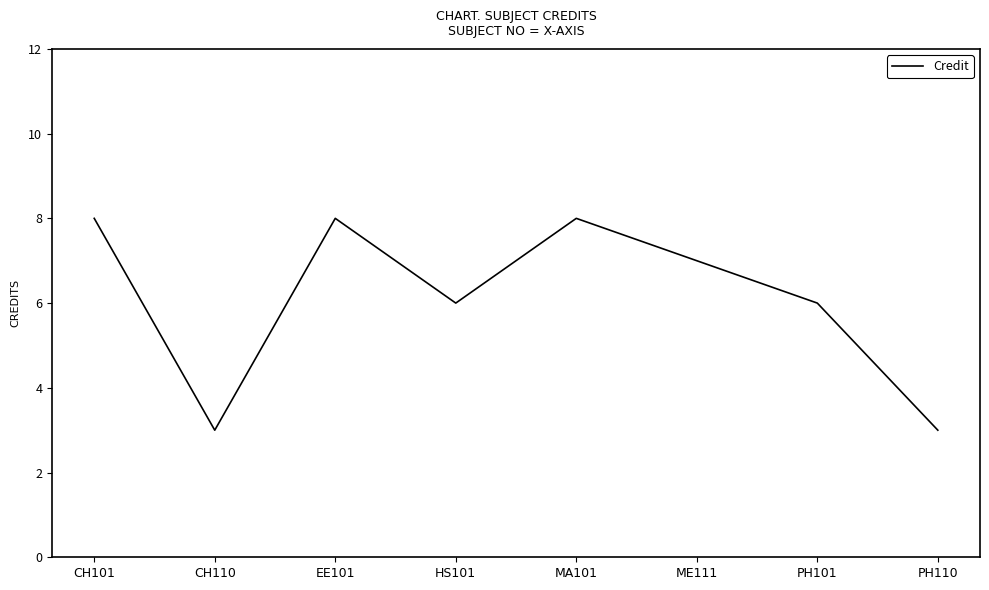

What position from the right is ME111?

3